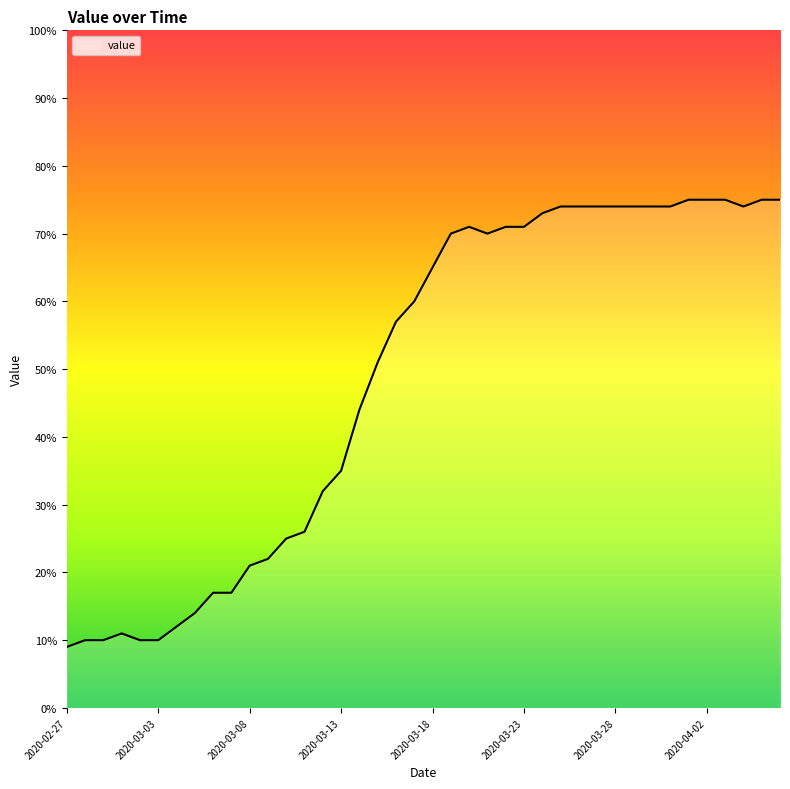

What is the difference between the maximum and minimum values?

66